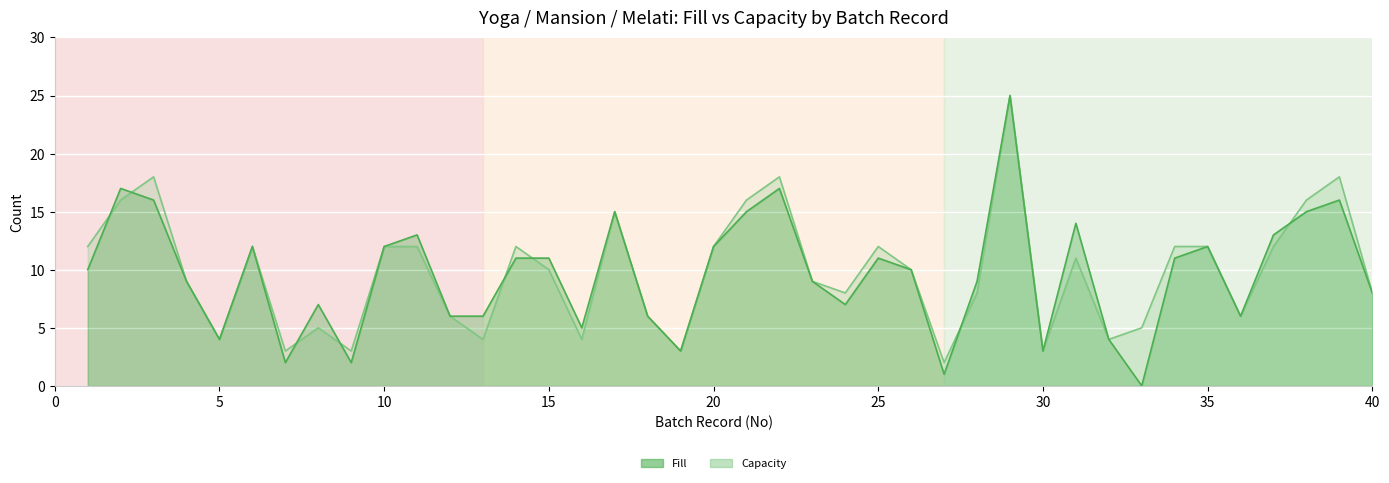

Which category has the highest value in the Capacity series?

29